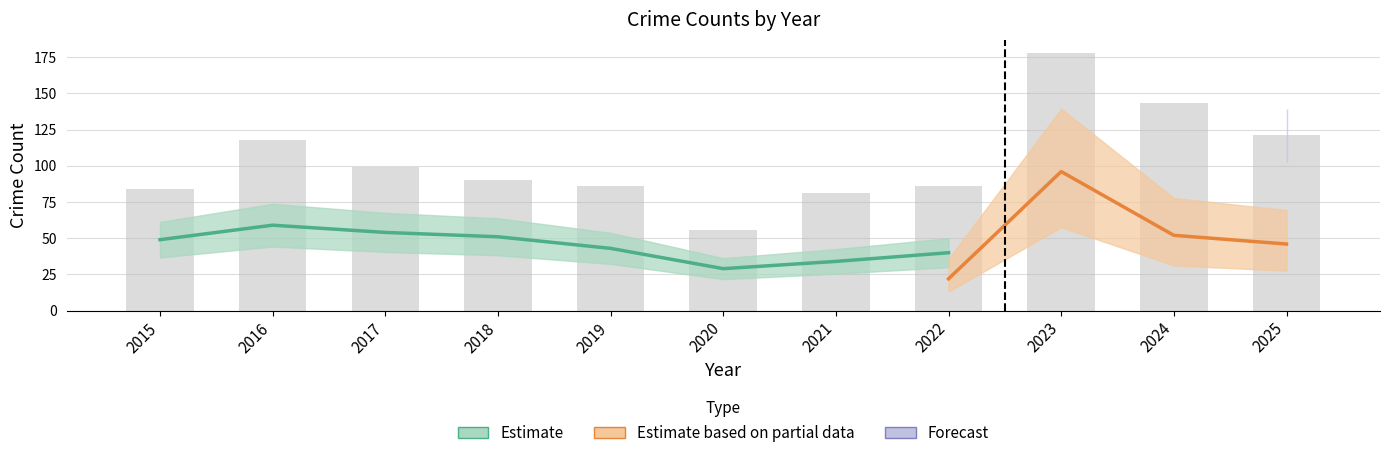

What is the approximate value of Total at 2018?

90